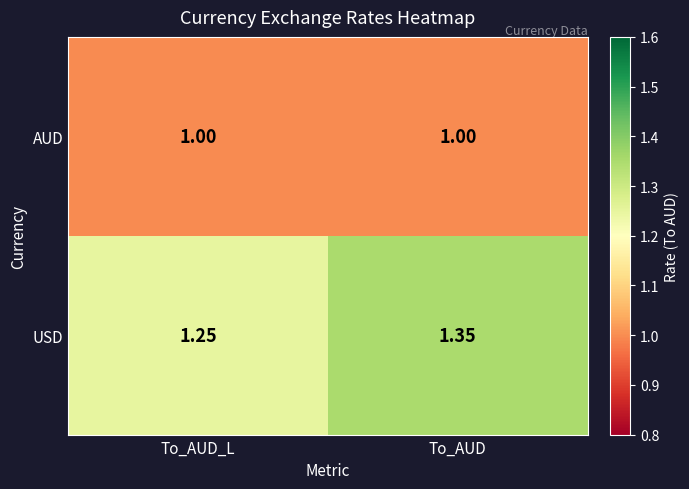

Rank the series by their average value, from lowest to highest.

AUD, USD